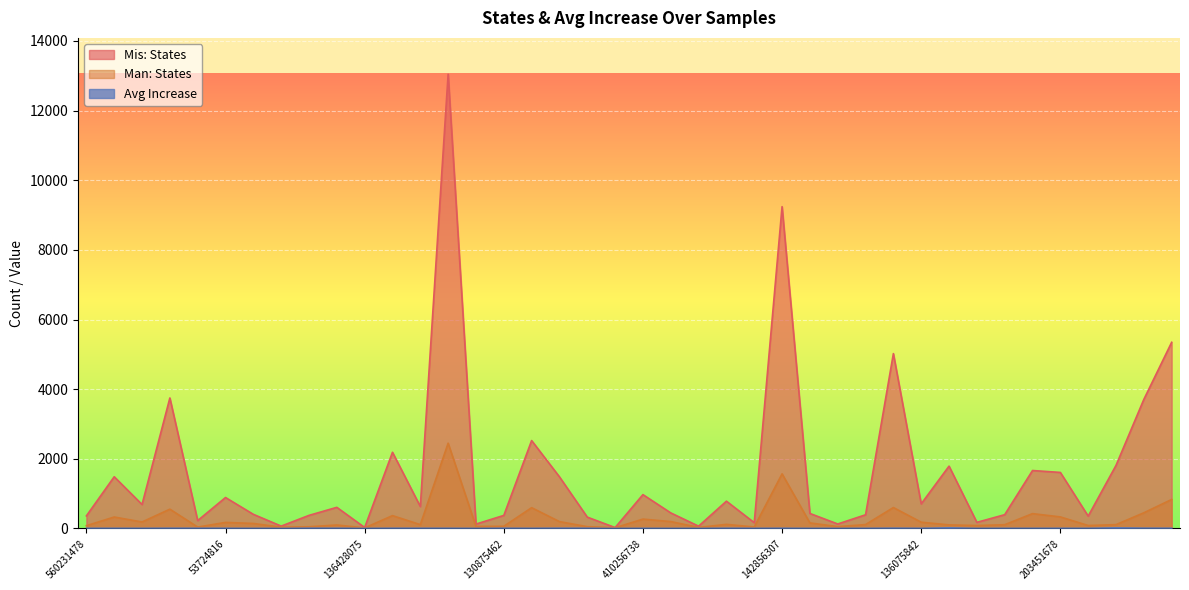

Which series has the largest total across all categories?

Mis: States